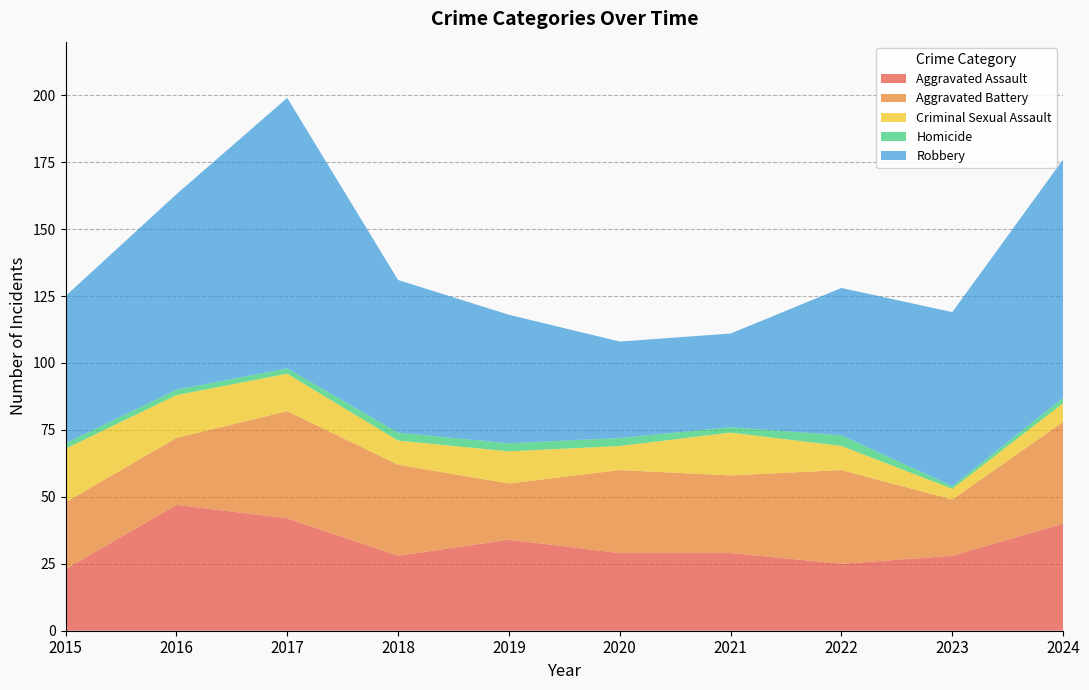

Reading left to right, what are all the values shown in this chart?

Aggravated Assault: 23	47	42	28	34	29	29	25	28	40
Aggravated Battery: 25	25	40	34	21	31	29	35	21	38
Criminal Sexual Assault: 20	16	14	9	12	9	16	9	4	7
Homicide: 2	2	2	3	3	3	2	4	1	2
Robbery: 55	73	101	57	48	36	35	55	65	89